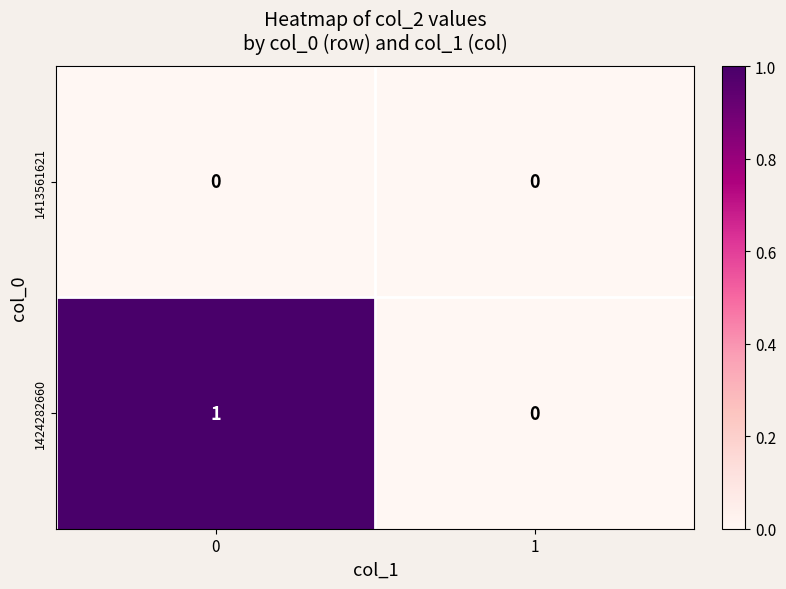

Reading left to right, list all the values displayed in this chart.

1413561621: 0=0	1=0
1424282660: 0=1	1=0